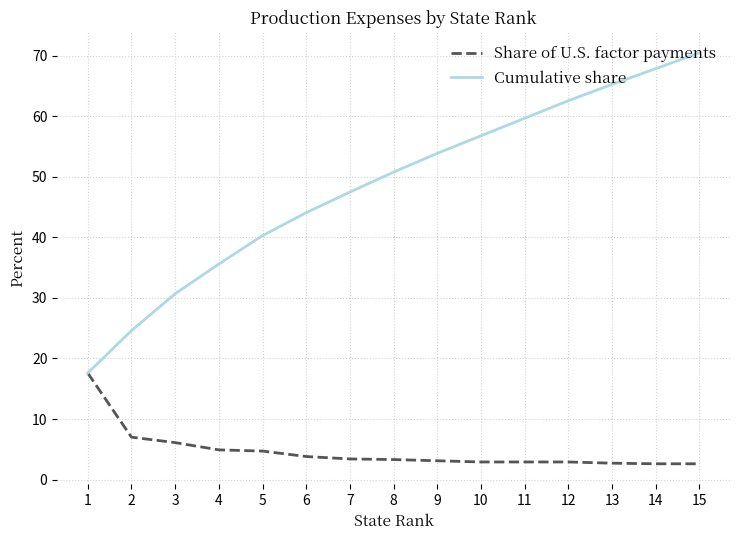

At which category is the sum across all series the highest?

15